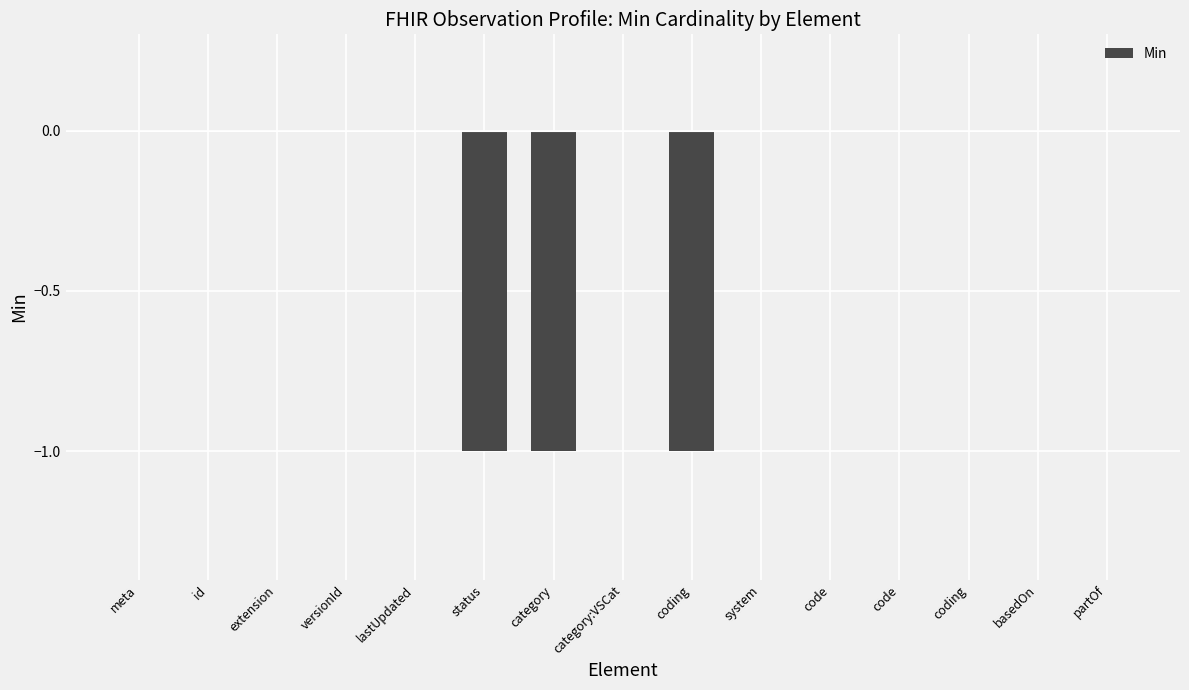

Are the bars horizontal?

No